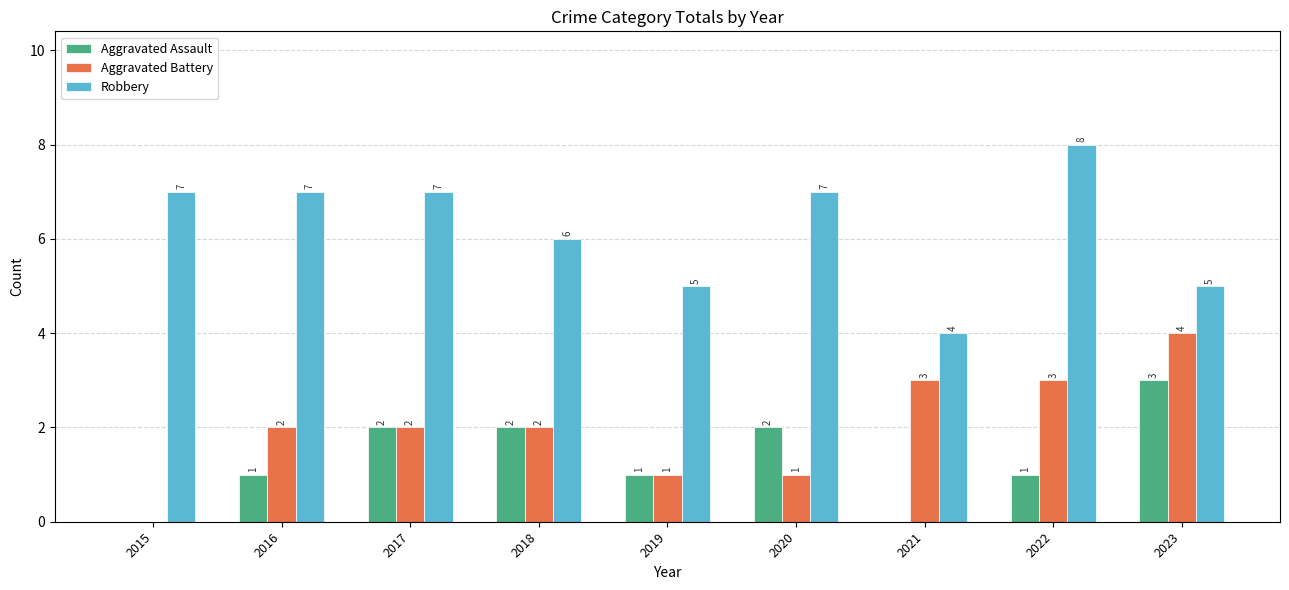

What is the approximate value of Robbery at 2015?

7